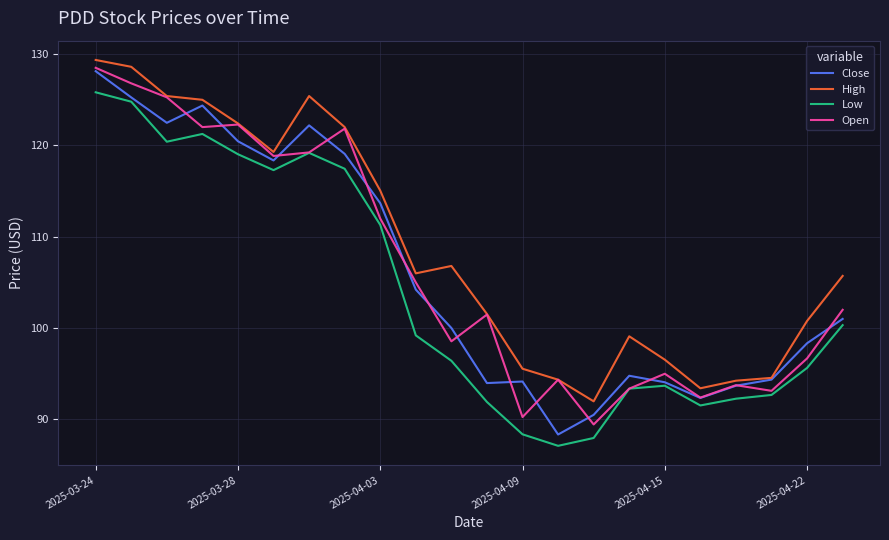

True or false: High and Low intersect in this chart.

False